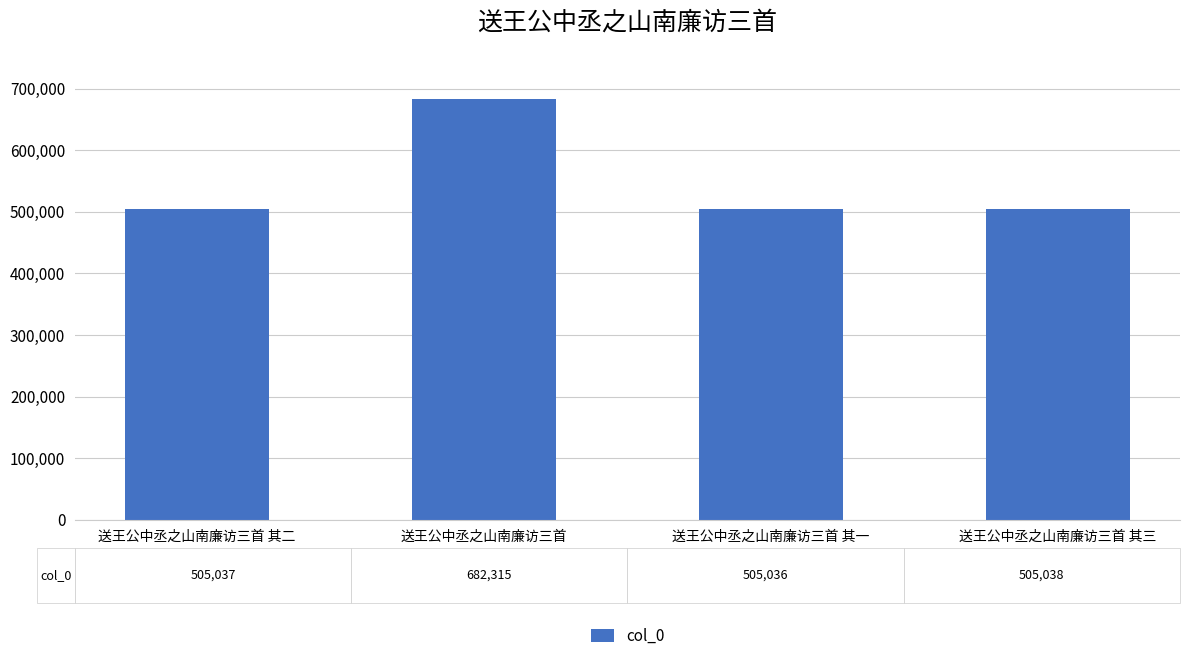

What is the maximum value shown in the chart?

682315